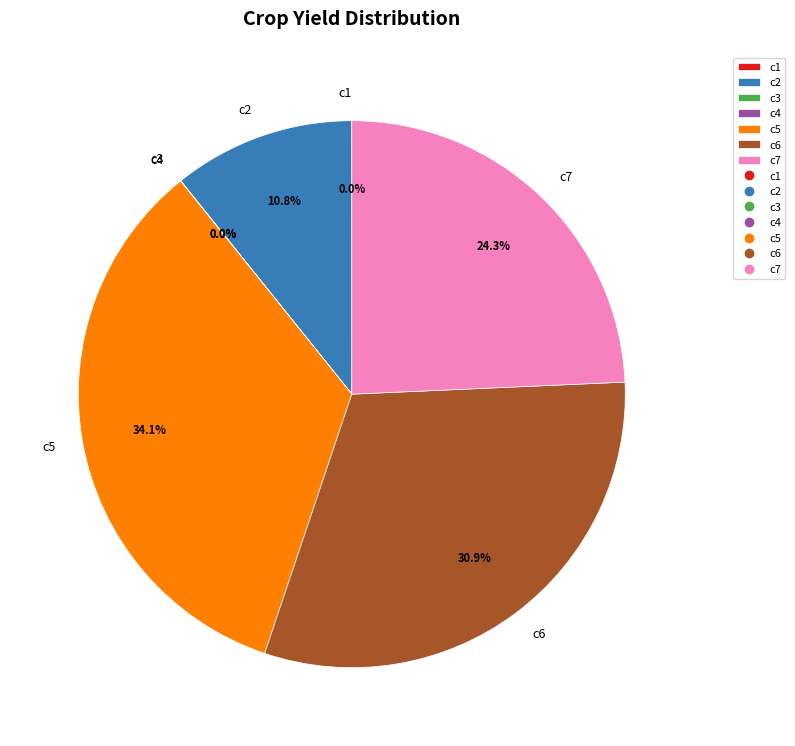

What is the ratio of the value at c6 to the value at c2?

2.9